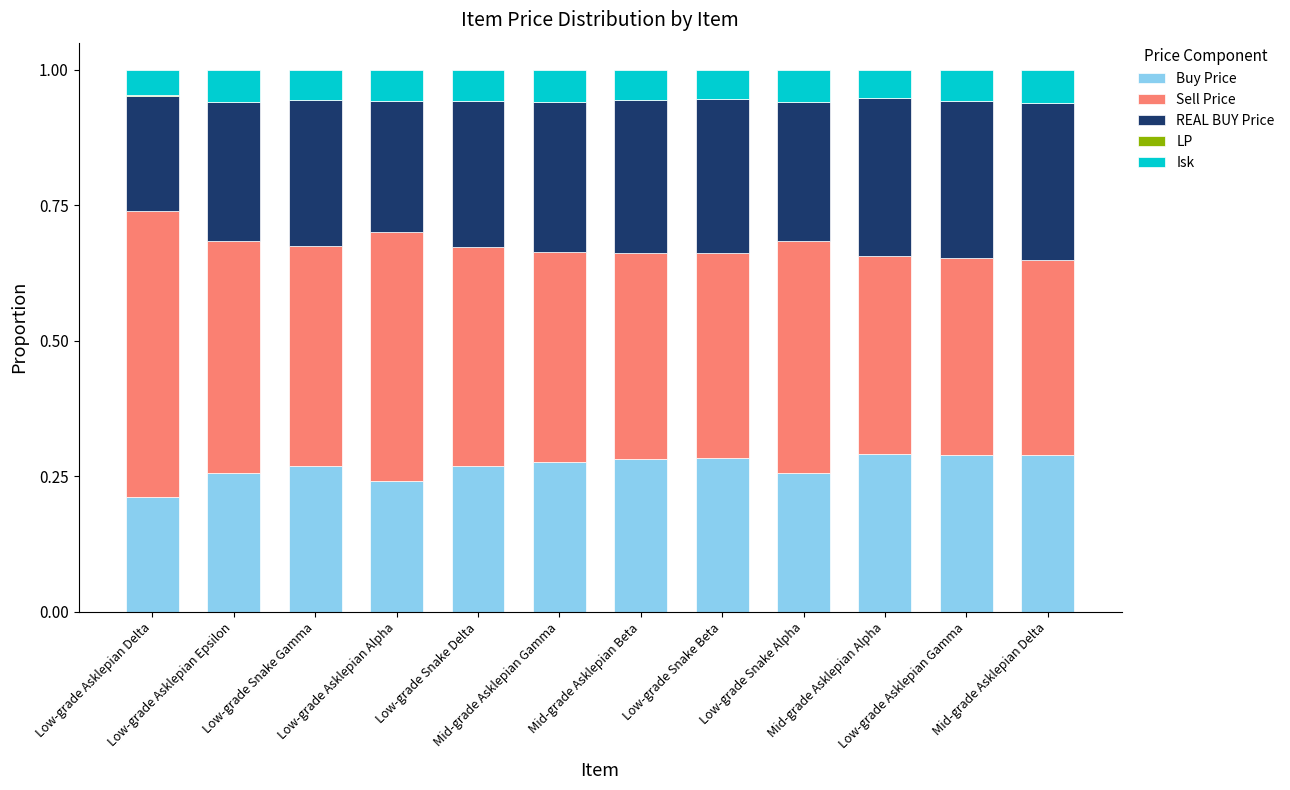

Are the bars grouped side by side (vs. stacked)?

No